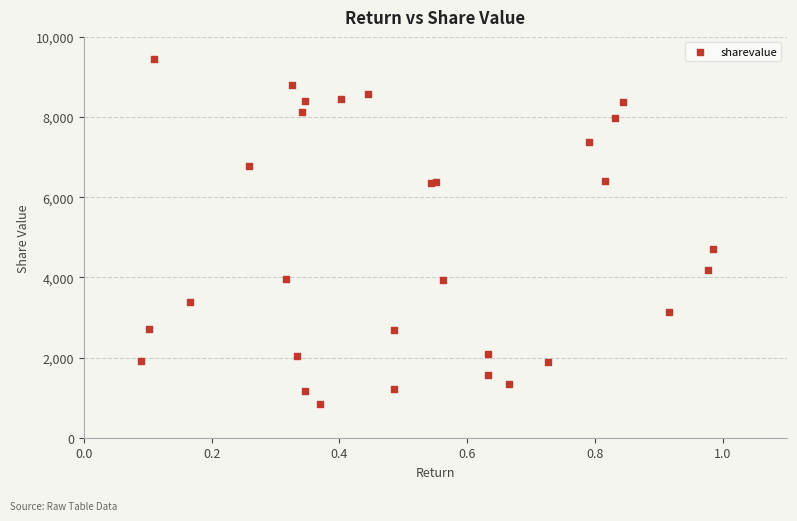

What Y value in the scatter plot is closest to 5145?

4712.2